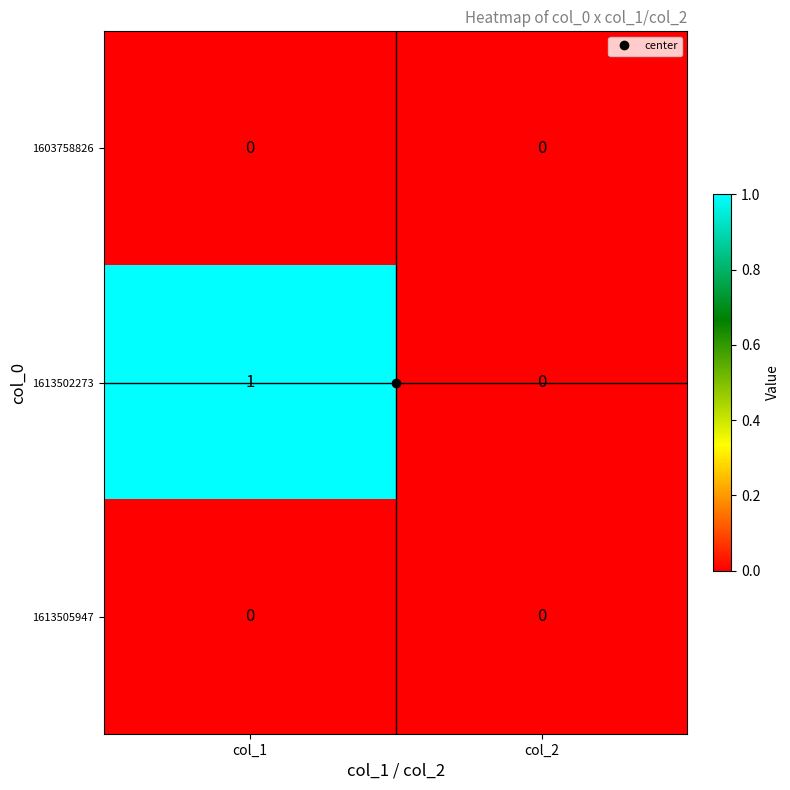

Which category has the highest value across all series?

col_1